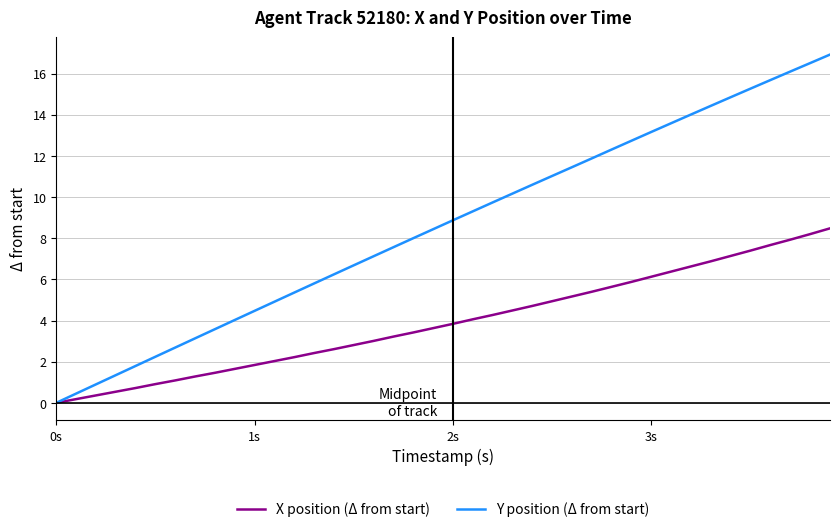

Rank the series by their maximum value, from highest to lowest.

Y position (Δ from start), X position (Δ from start)